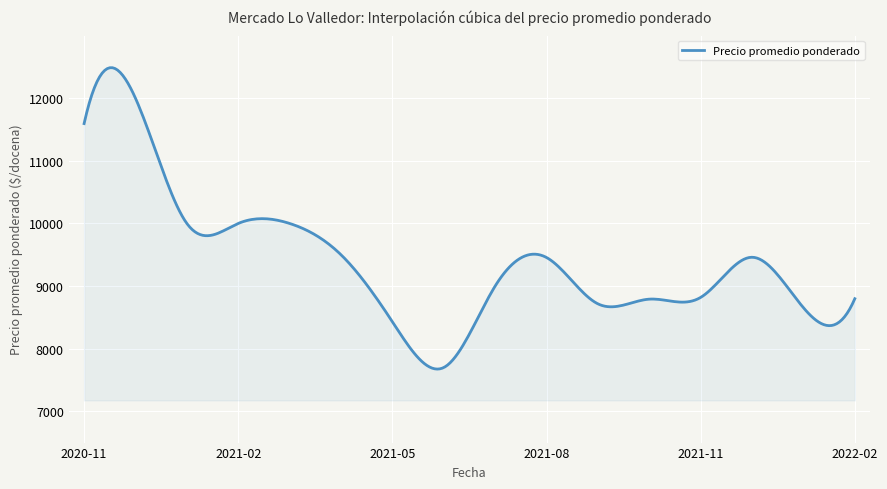

What is the minimum value shown in the chart?

7674.1